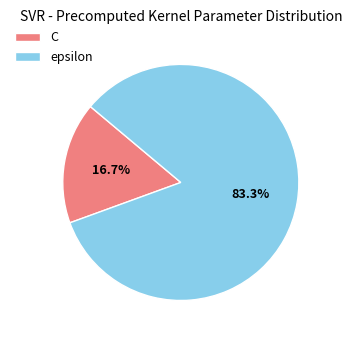

How many slices are in this pie chart?

2